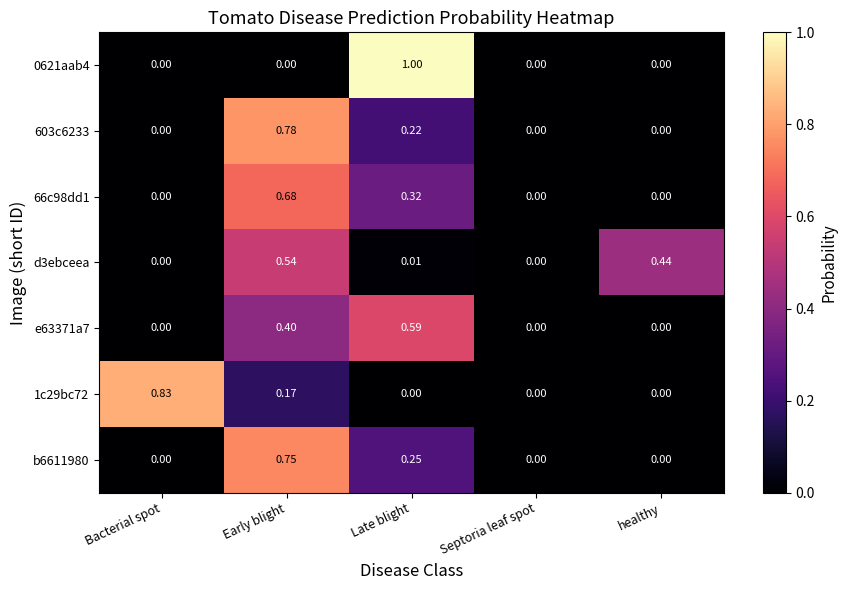

At which category does the chart reach its peak across all series?

Late blight